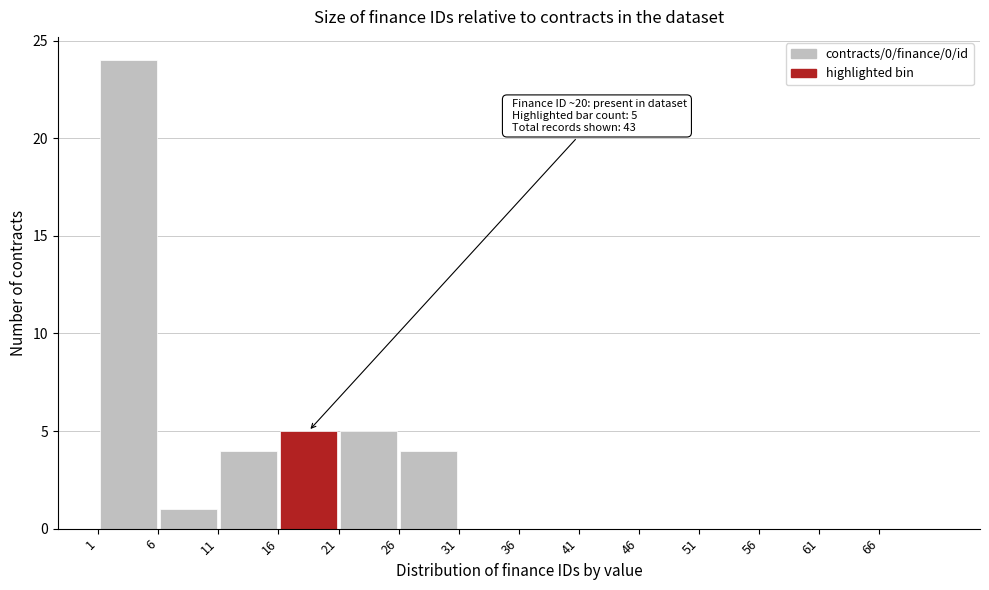

Over which range of the x-axis is the bar tallest?

1 to 6